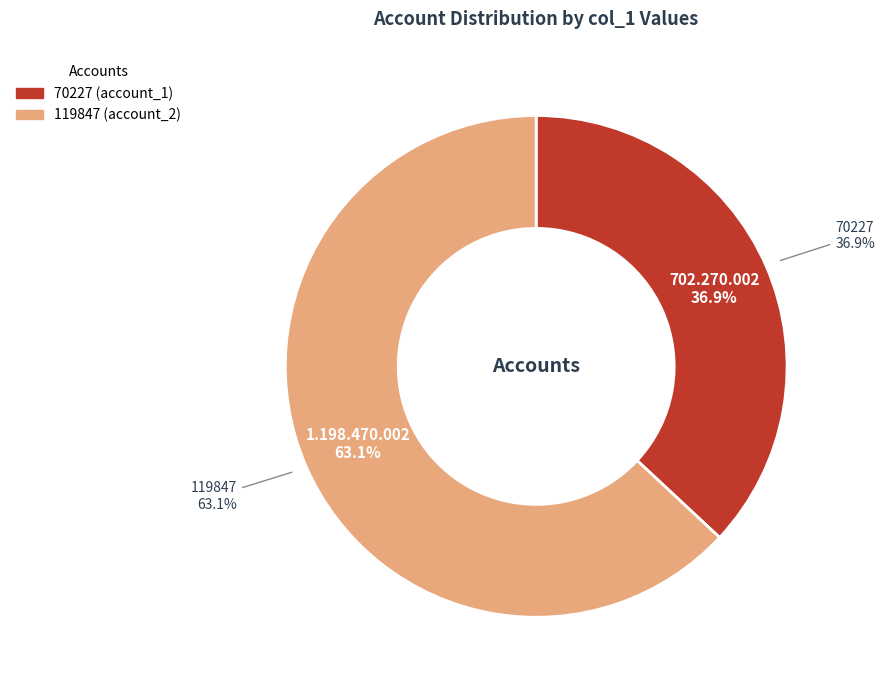

What is the ratio of the value at 70227 to the value at 119847?

0.6